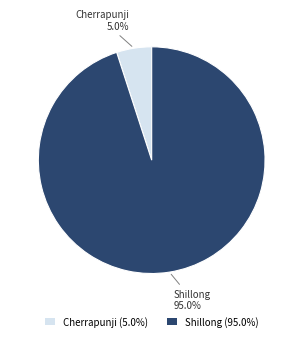

Is there any slice that represents more than half of the pie?

Yes